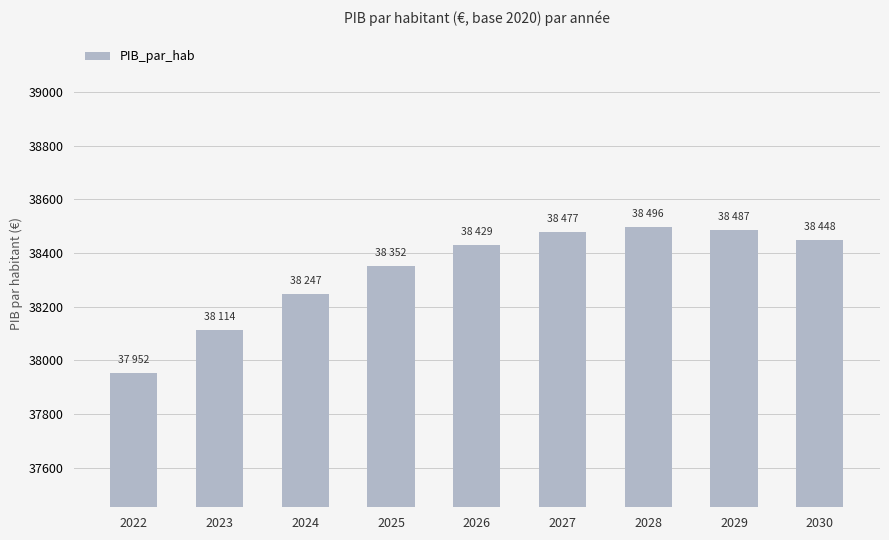

What is the sum of all values?

345006.1